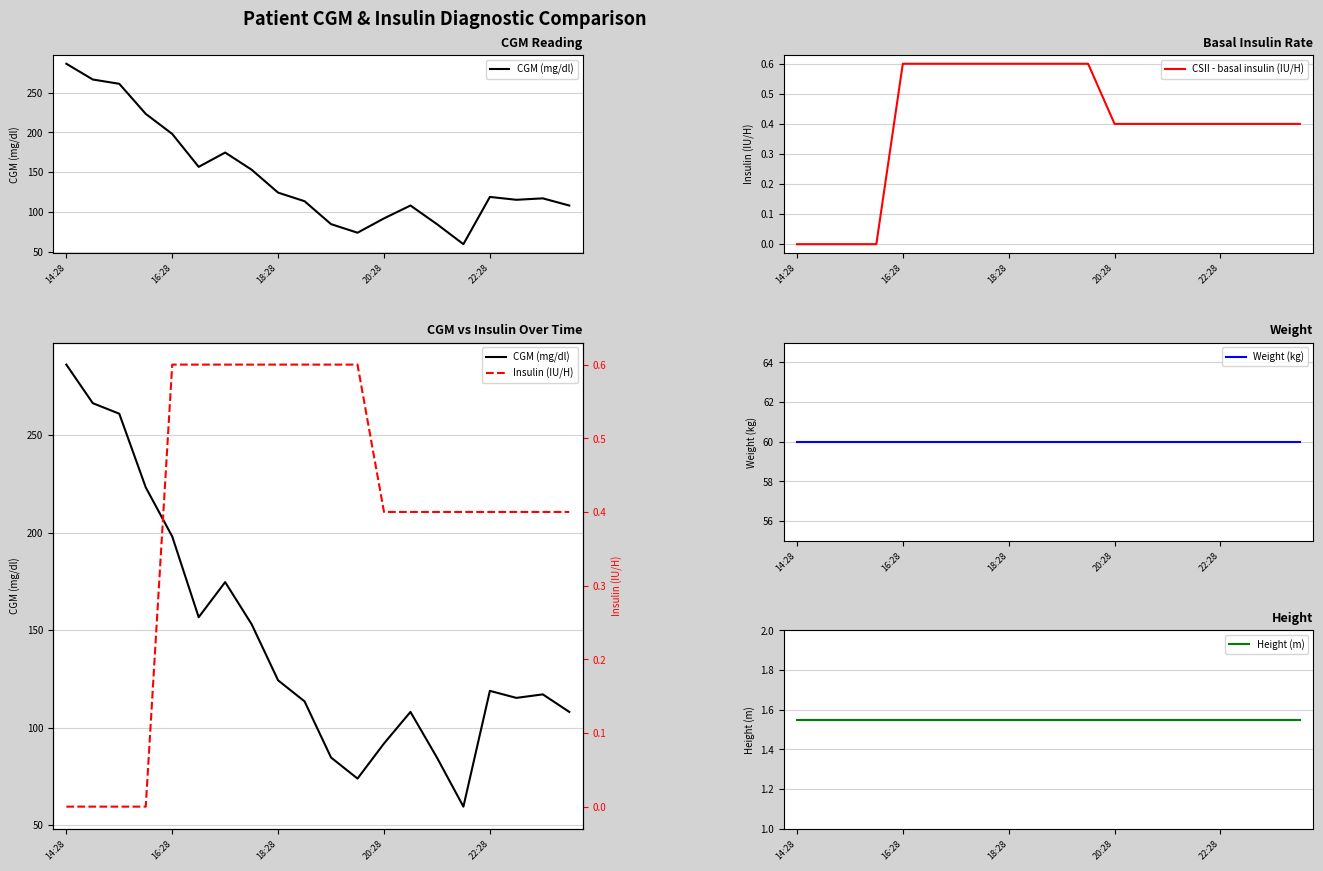

Is this an area chart (filled region under the line)?

No